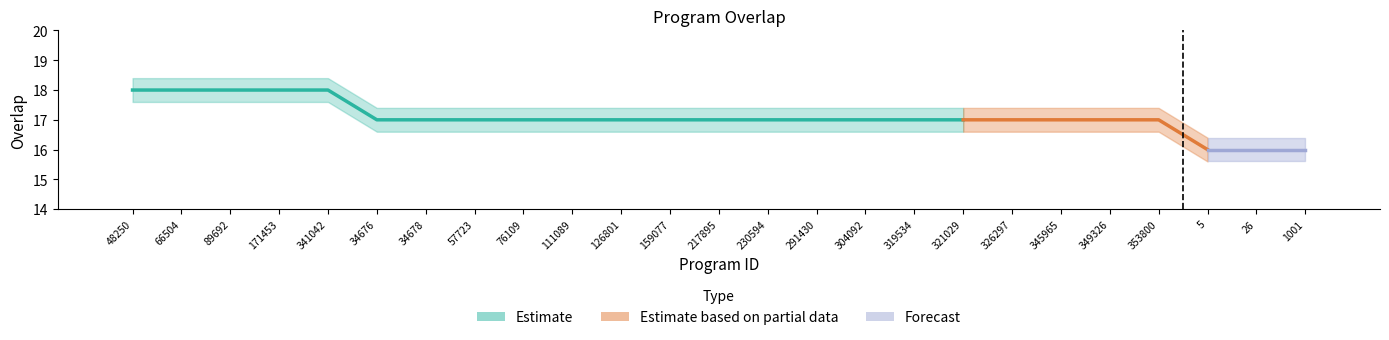

How many bars are there in total?

25